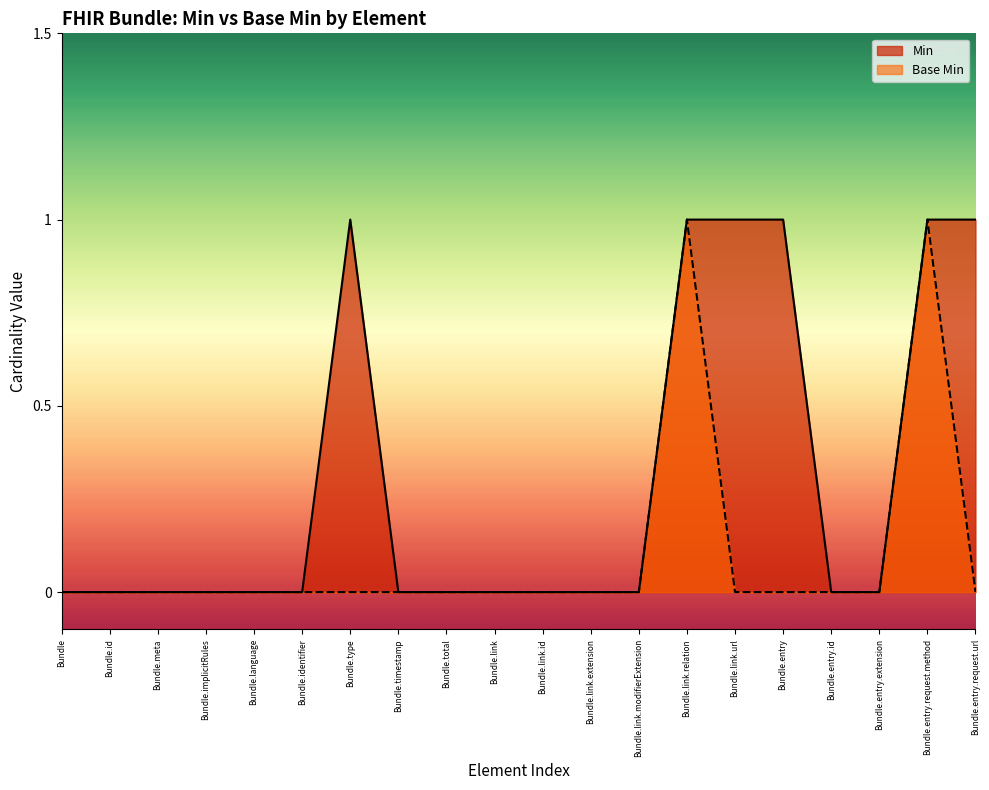

What position from the left is Bundle.entry?

16